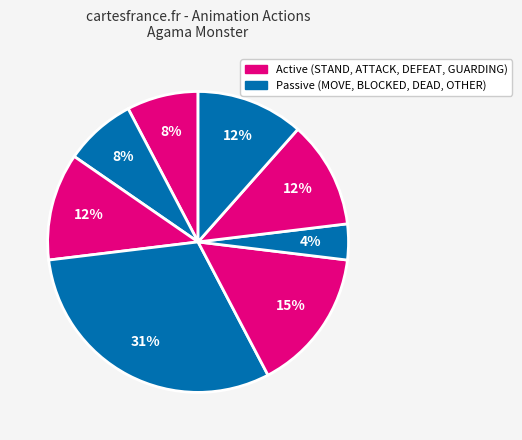

Count the number of slices in the pie.

8